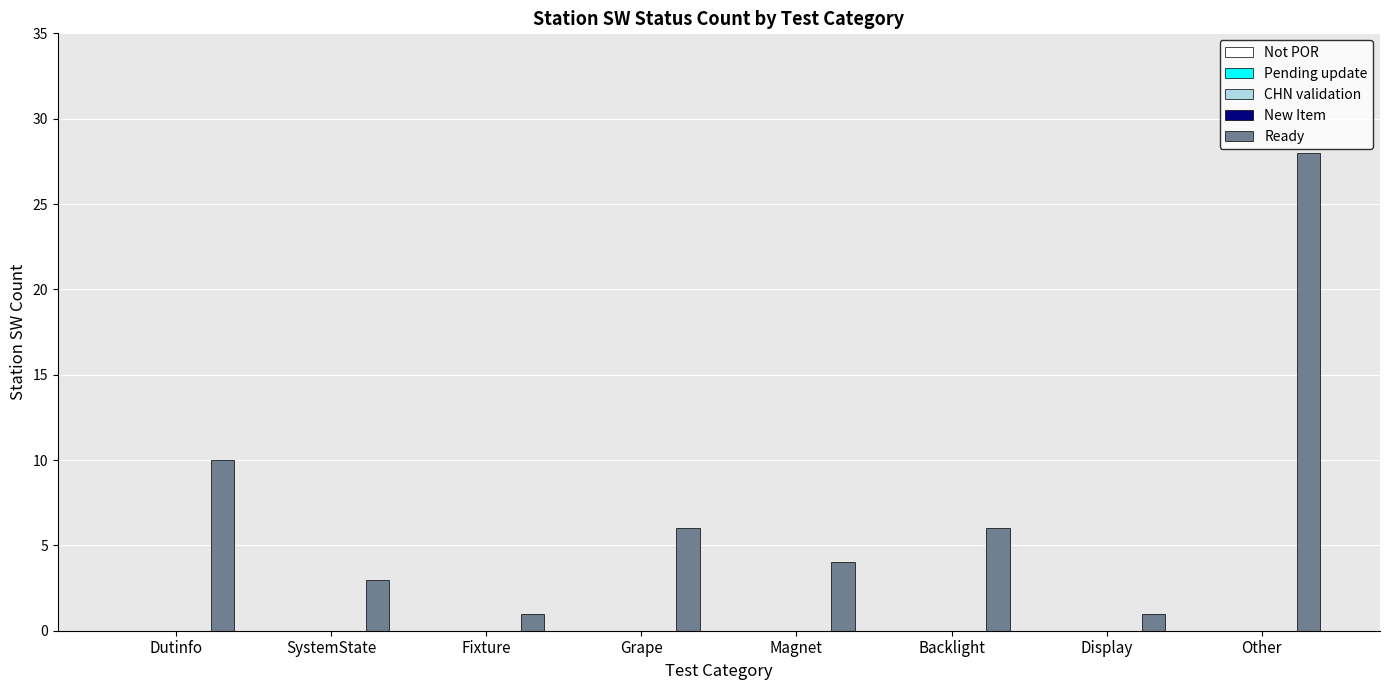

Are the bars horizontal?

No